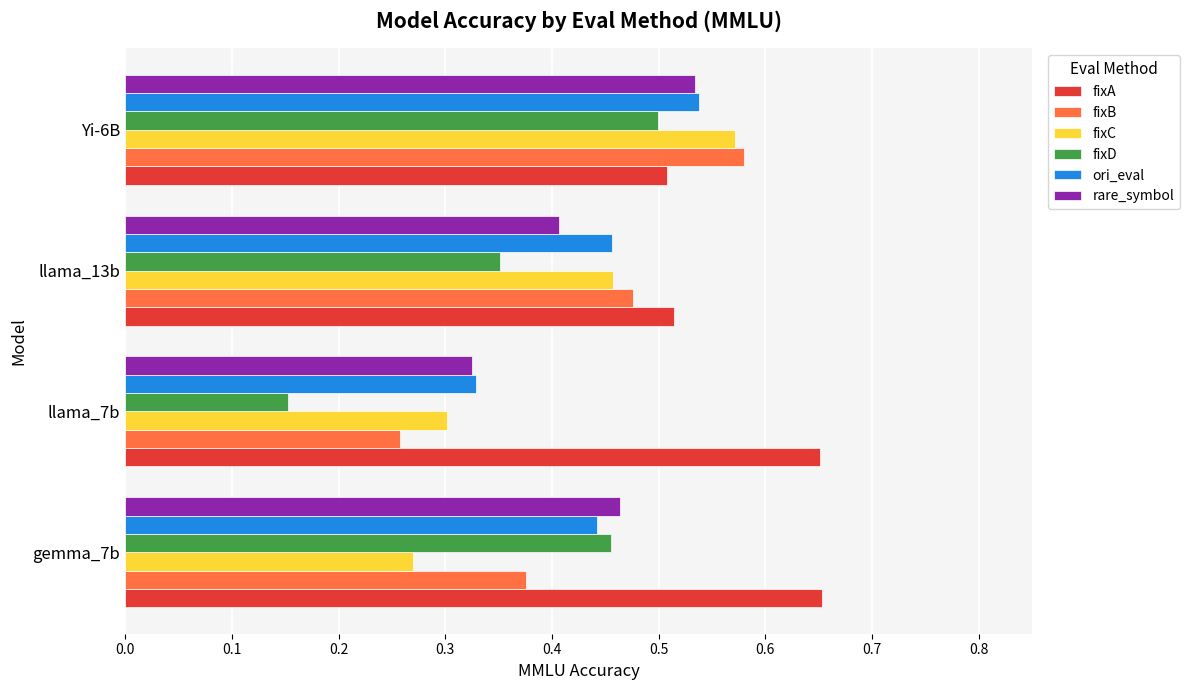

The ori_eval series shows 0.5 at llama_7b. True or false?

False